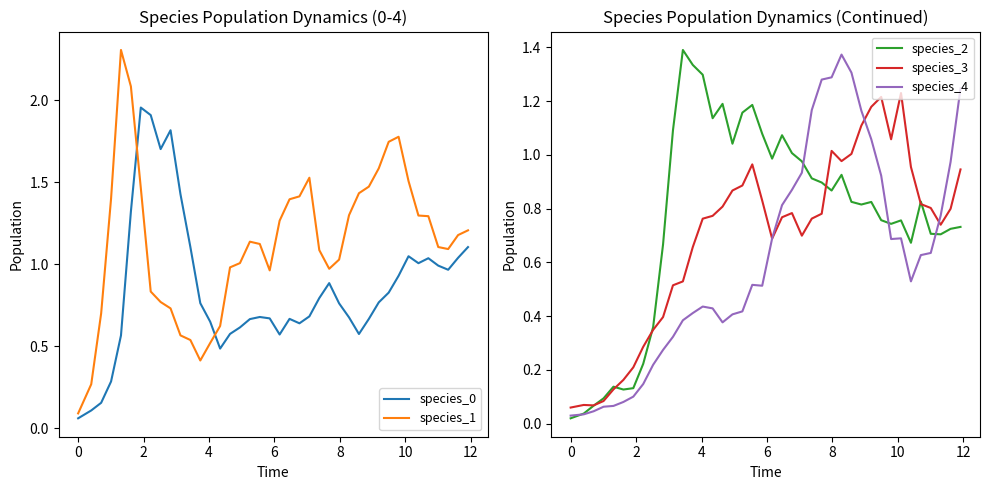

What is the difference between the maximum and second lowest values in the species_0 series?

1.8